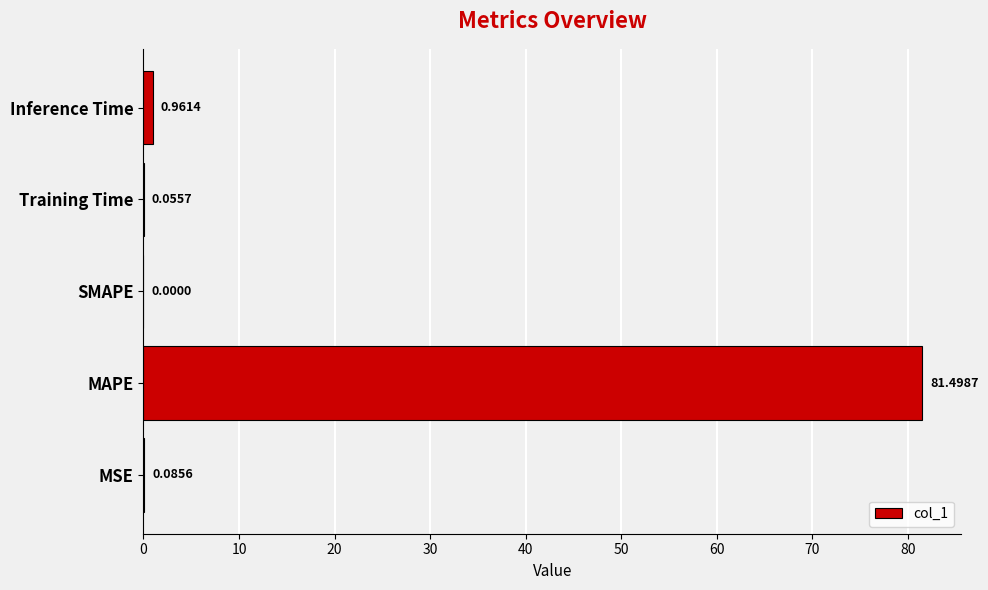

Where is the data nearest to the value 40?

Inference Time